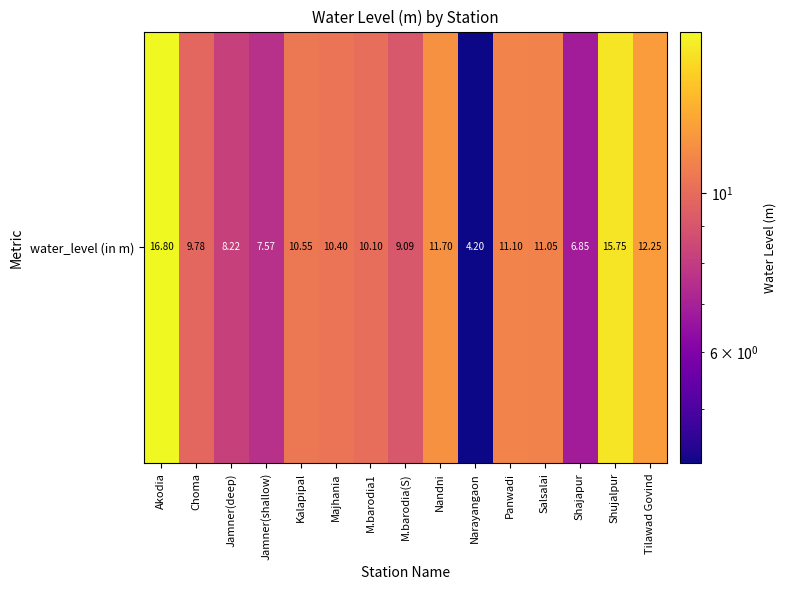

Reading right to left, list all the values displayed in this chart.

Tilawad Govind=12.2	Shujalpur=15.8	Shajapur=6.8	Salsalai=11.1	Panwadi=11.1	Narayangaon=4.2	Nandni=11.7	M.barodia(S)=9.1	M.barodia1=10.1	Majhania=10.4	Kalapipal=10.6	Jamner(shallow)=7.6	Jamner(deep)=8.2	Choma=9.8	Akodia=16.8